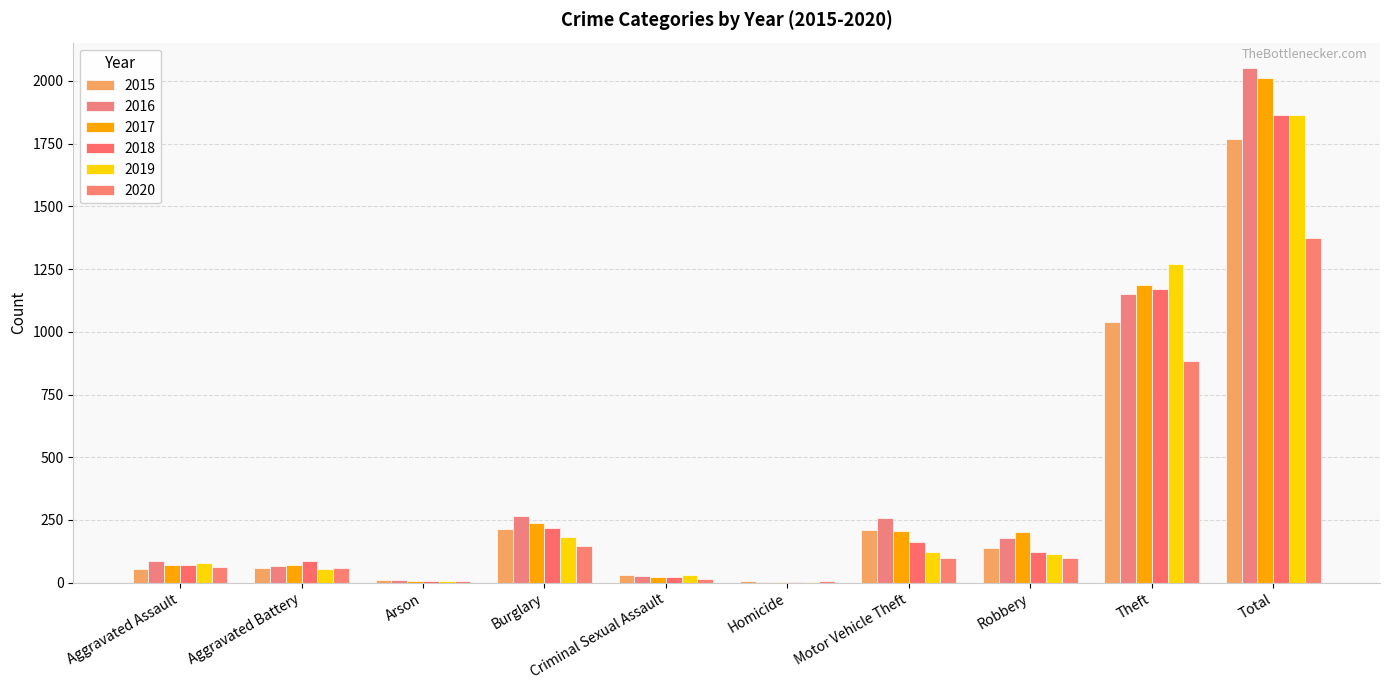

Reading left to right, list all the values displayed in this chart.

2015: Aggravated Assault=56	Aggravated Battery=60	Arson=10	Burglary=216	Criminal Sexual Assault=29	Homicide=5	Motor Vehicle Theft=212	Robbery=139	Theft=1041	Total=1768
2016: Aggravated Assault=88	Aggravated Battery=66	Arson=12	Burglary=266	Criminal Sexual Assault=26	Homicide=4	Motor Vehicle Theft=259	Robbery=178	Theft=1151	Total=2050
2017: Aggravated Assault=72	Aggravated Battery=71	Arson=7	Burglary=237	Criminal Sexual Assault=22	Homicide=4	Motor Vehicle Theft=208	Robbery=202	Theft=1188	Total=2011
2018: Aggravated Assault=72	Aggravated Battery=86	Arson=7	Burglary=218	Criminal Sexual Assault=24	Homicide=4	Motor Vehicle Theft=163	Robbery=121	Theft=1170	Total=1865
2019: Aggravated Assault=80	Aggravated Battery=53	Arson=5	Burglary=182	Criminal Sexual Assault=31	Homicide=4	Motor Vehicle Theft=123	Robbery=116	Theft=1272	Total=1866
2020: Aggravated Assault=62	Aggravated Battery=57	Arson=7	Burglary=146	Criminal Sexual Assault=15	Homicide=5	Motor Vehicle Theft=99	Robbery=97	Theft=884	Total=1372